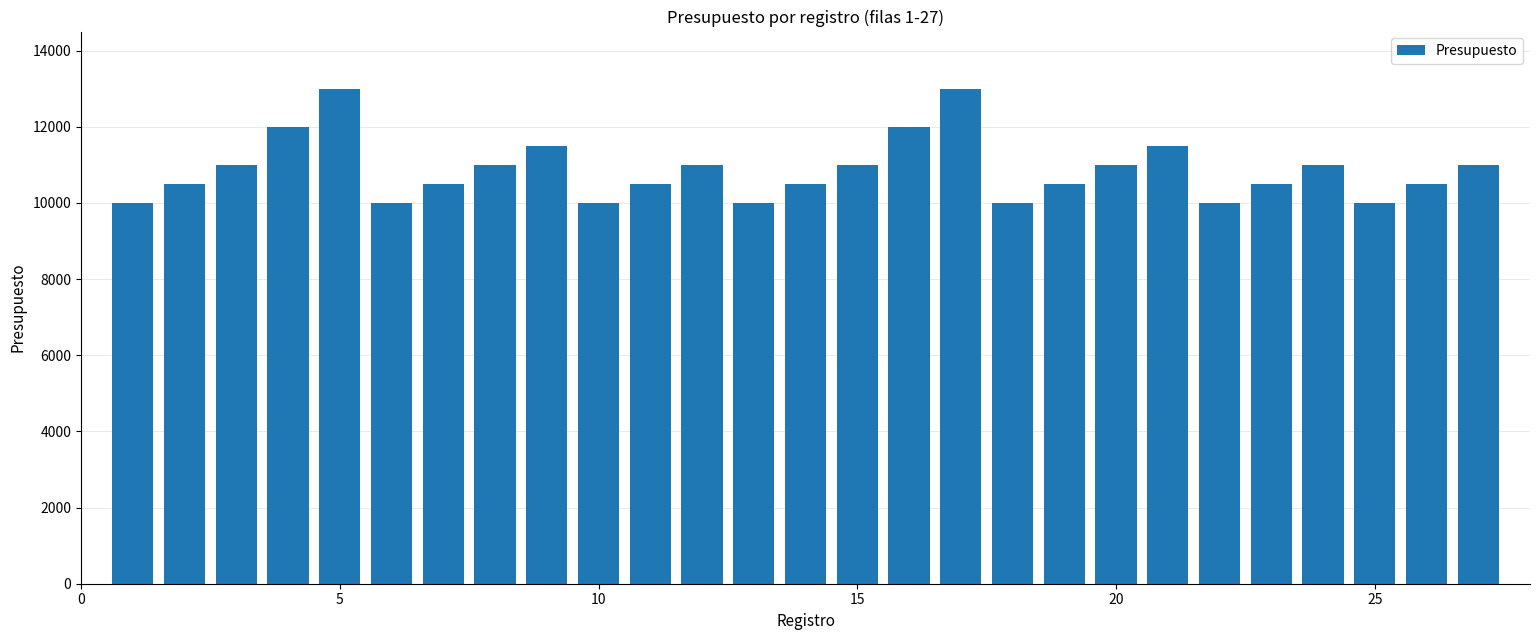

What is the value of the 26th bar from the left?

10500